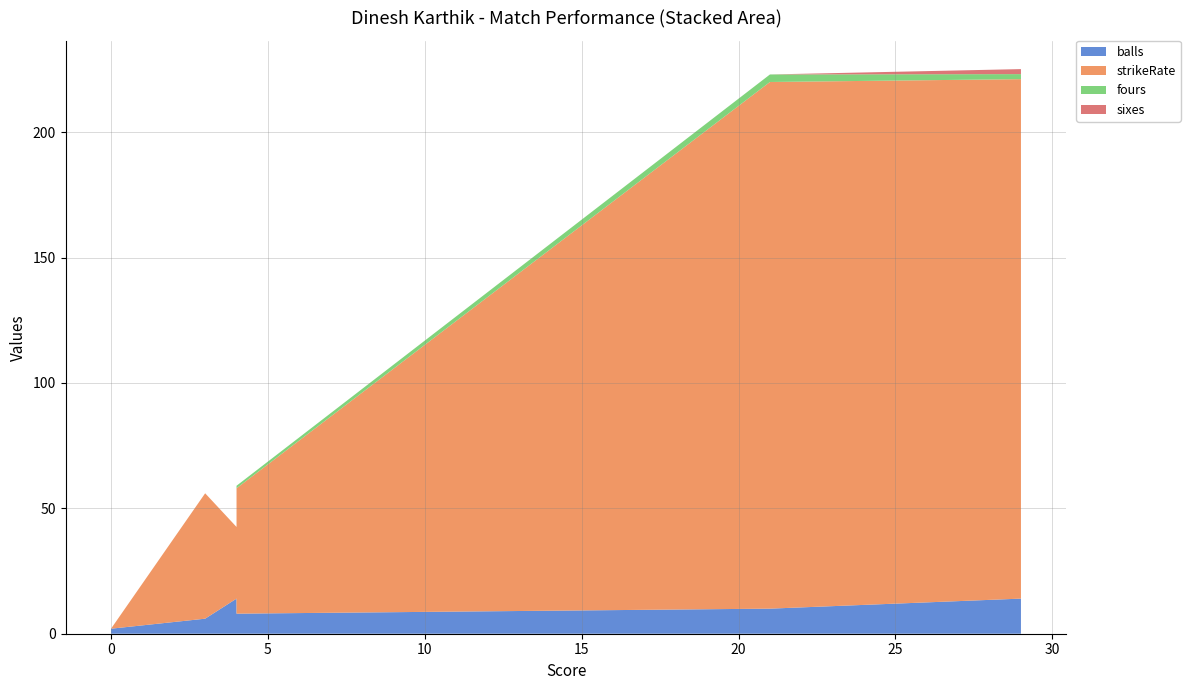

Reading left to right, transcribe all the data shown in this chart.

balls: 1.0	2.0	14.0	10.0	6.0	14.0	8.0
strikeRate: 0.0	0.0	28.6	210.0	50.0	207.1	50.0
fours: 0.0	0.0	0.0	3.0	0.0	2.0	1.0
sixes: 0.0	0.0	0.0	0.0	0.0	2.0	0.0